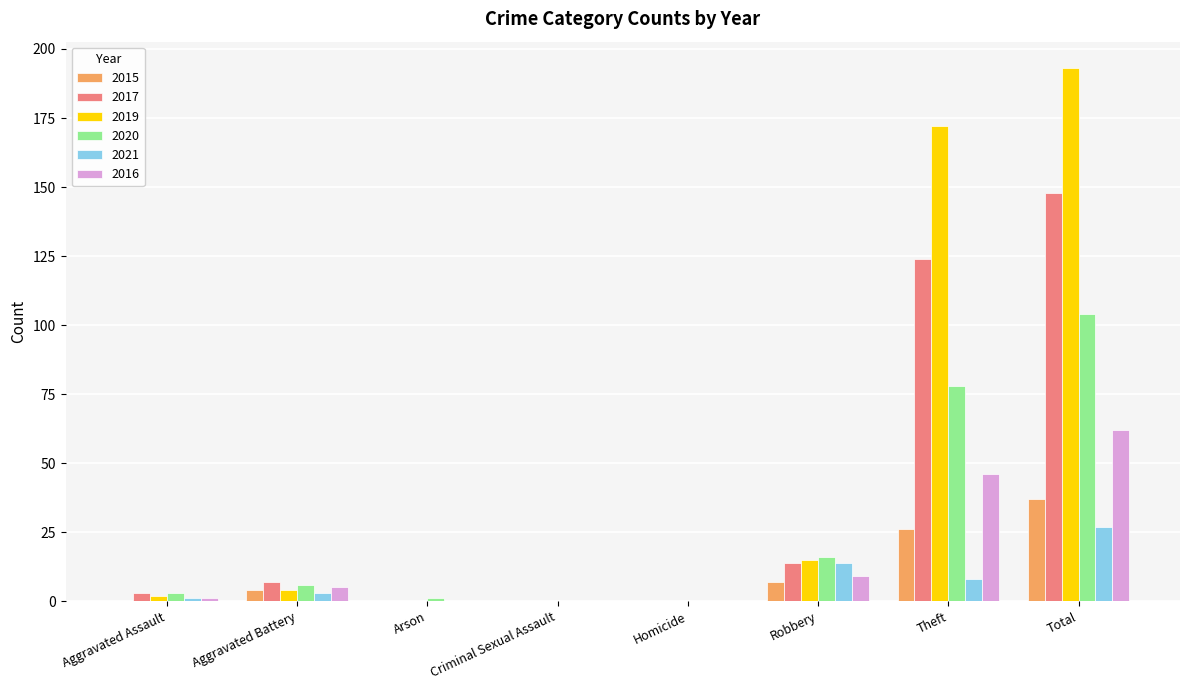

Count the number of categories in the chart.

8